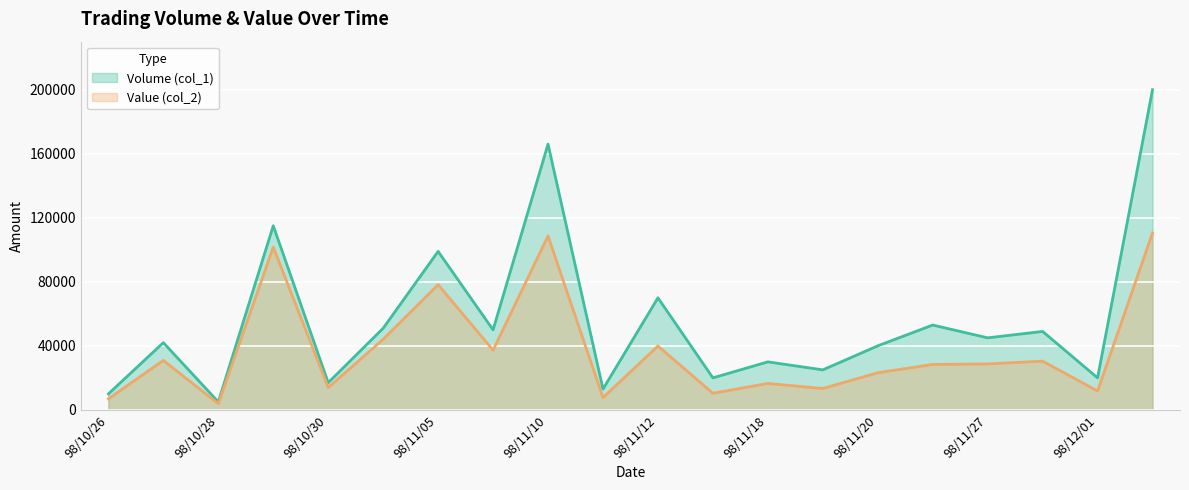

Where is the first local minimum for Value (col_2)?

98/10/28